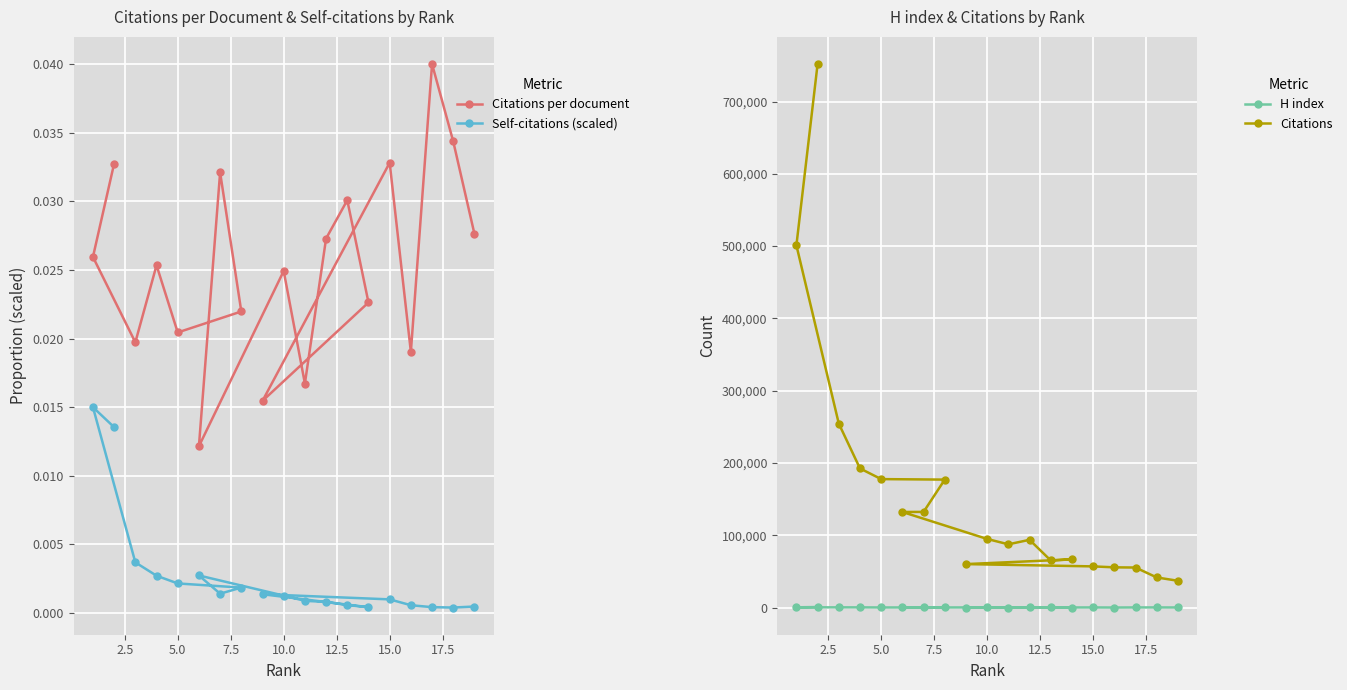

How many categories are shown in the chart?

19